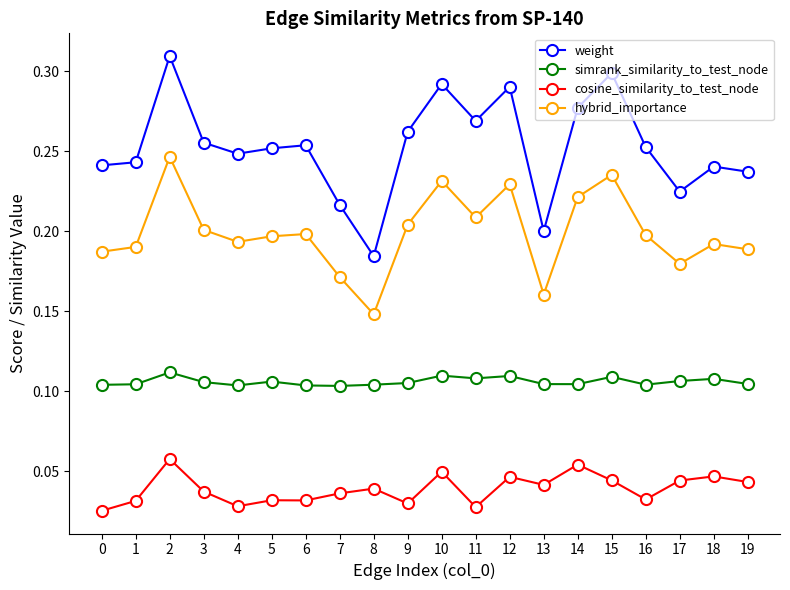

True or false: weight and simrank_similarity_to_test_node intersect in this chart.

False